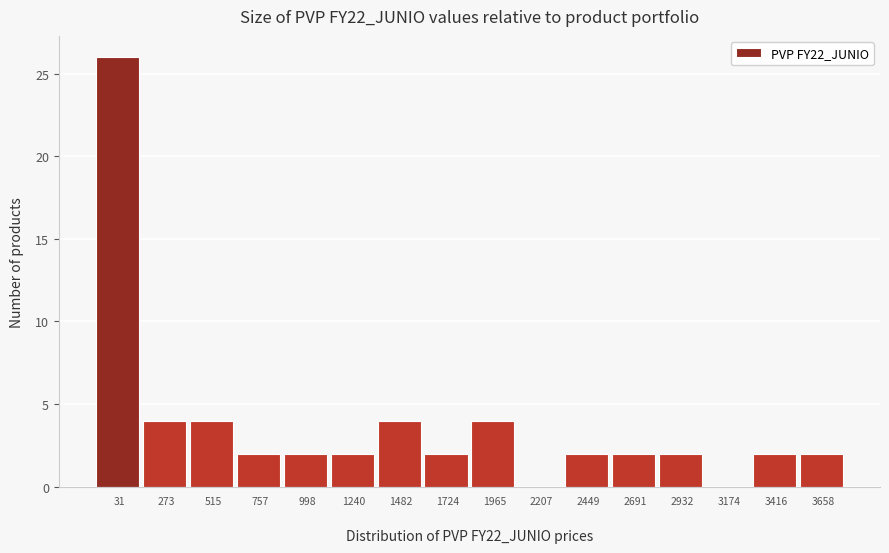

What is the maximum value shown in the chart?

26